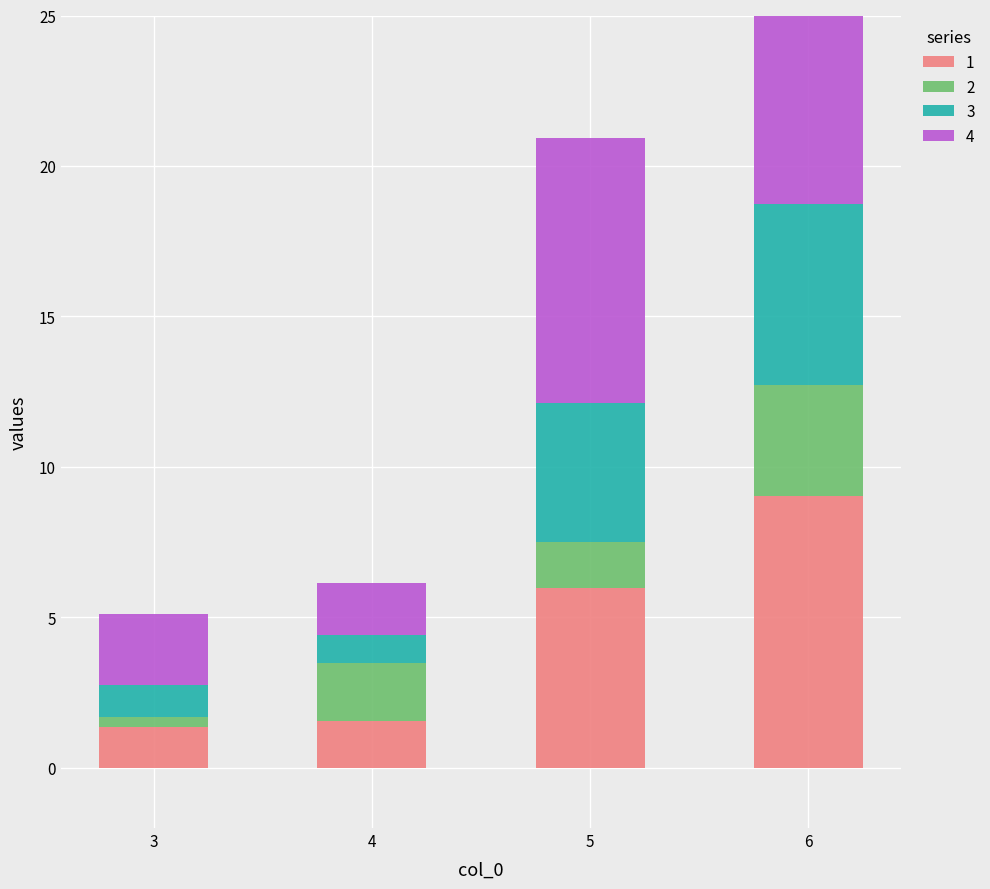

What is the value of the 1 bar at the 2nd from the left?

1.6